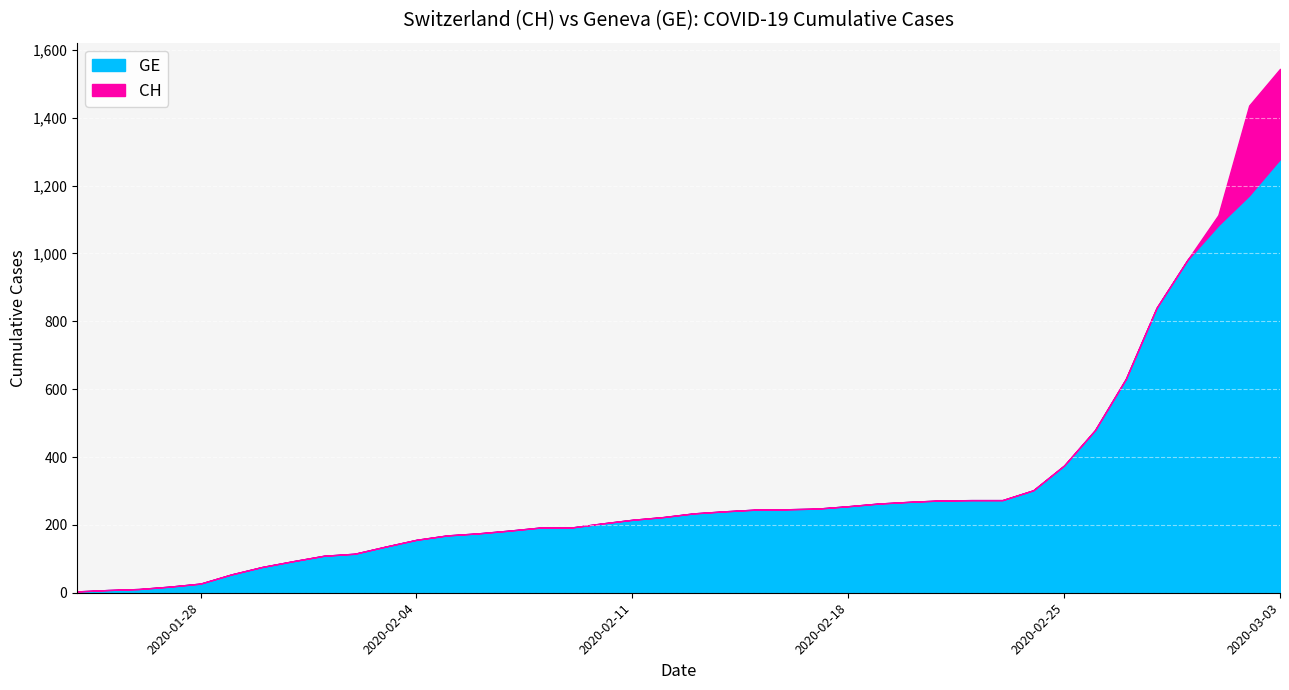

At which category does the chart reach its peak across all series?

2020-03-03